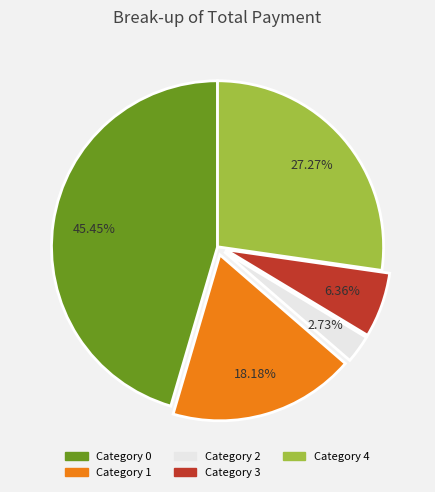

Does any single category account for the majority?

No